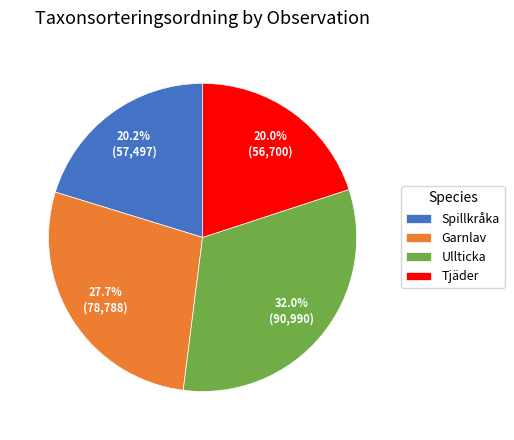

How many slices are in this pie chart?

4